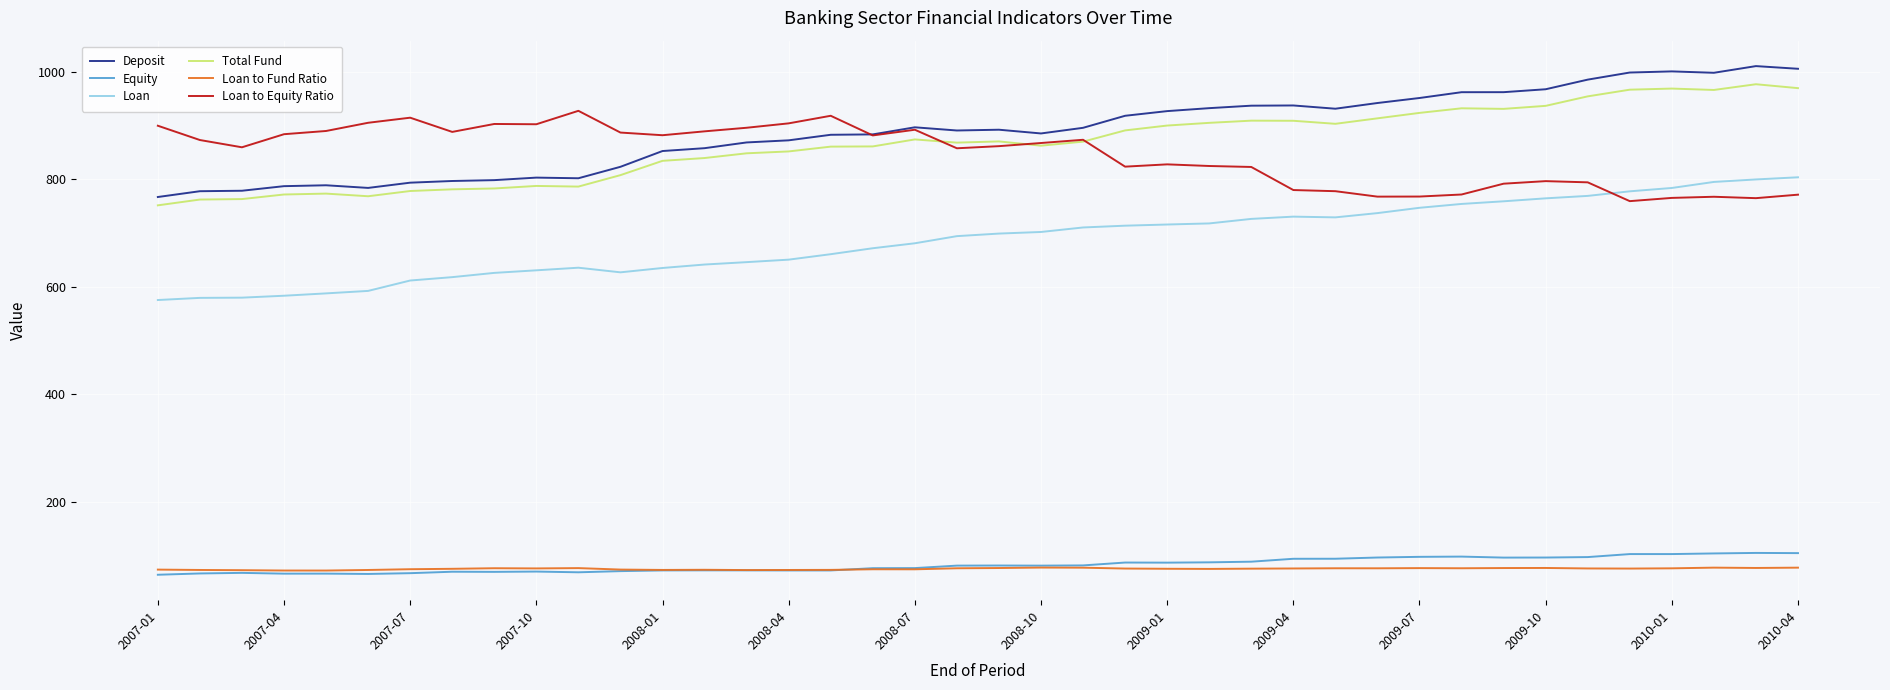

Does the chart have visible grid lines?

Yes